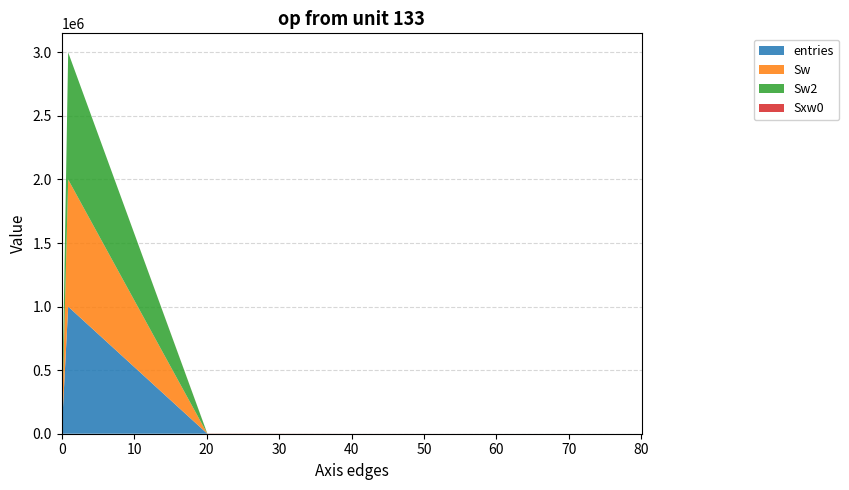

Reading left to right, extract all data points from this chart.

entries: 0=0	0.9=999713	20.1=277	40.1=9	60.1=1	80.1=0
Sw: 0=0	0.9=999713	20.1=277	40.1=9	60.1=1	80.1=0
Sw2: 0=0	0.9=999713	20.1=277	40.1=9	60.1=1	80.1=0
Sxw0: 0=0	0.9=0	20.1=1156	40.1=254	60.1=49	80.1=0